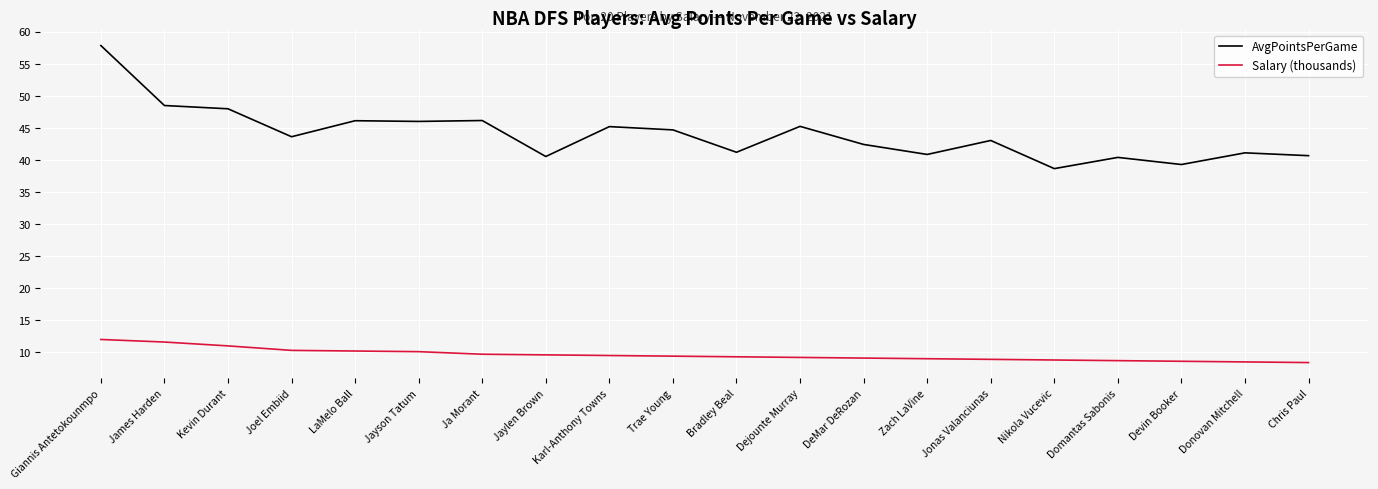

The AvgPointsPerGame series shows 45.2 at Karl-Anthony Towns. True or false?

True